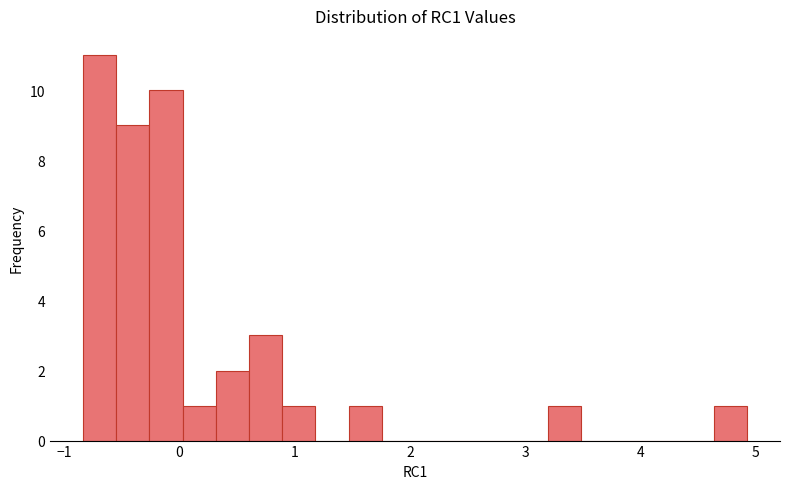

Around what value on the x-axis is the tallest bar? Give the approximate position of its centre, as read against the axis.

-0.7